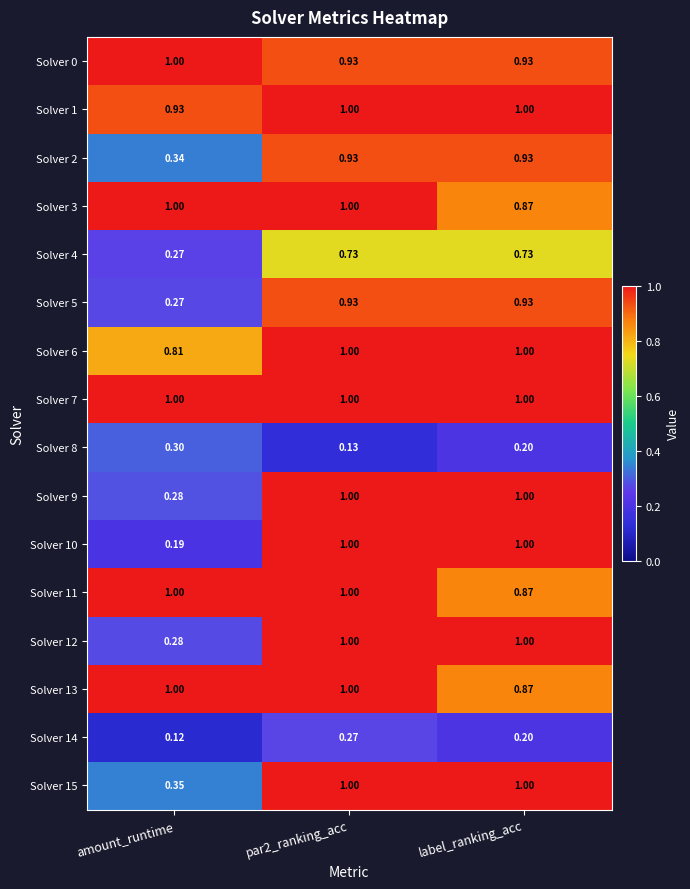

Which category has the lowest value across all series?

amount_runtime